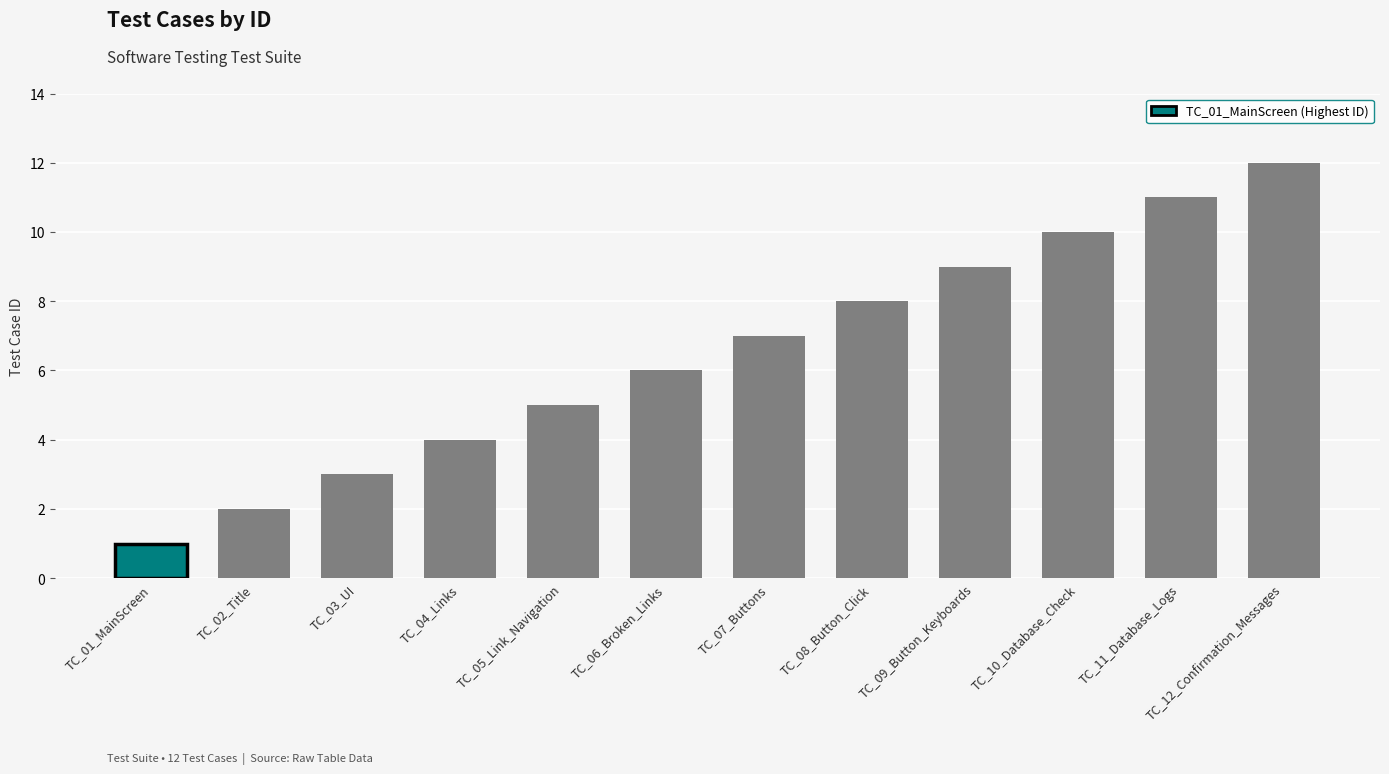

What is the change in value from TC_06_Broken_Links to TC_08_Button_Click?

+2